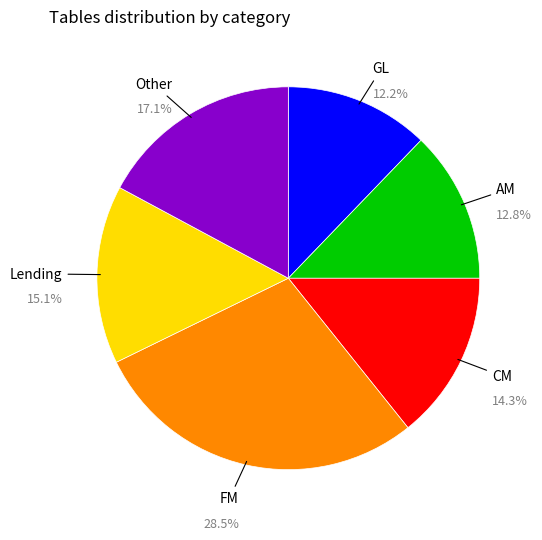

Rank the categories by value from lowest to highest.

GL, AM, CM, Lending, Other, FM